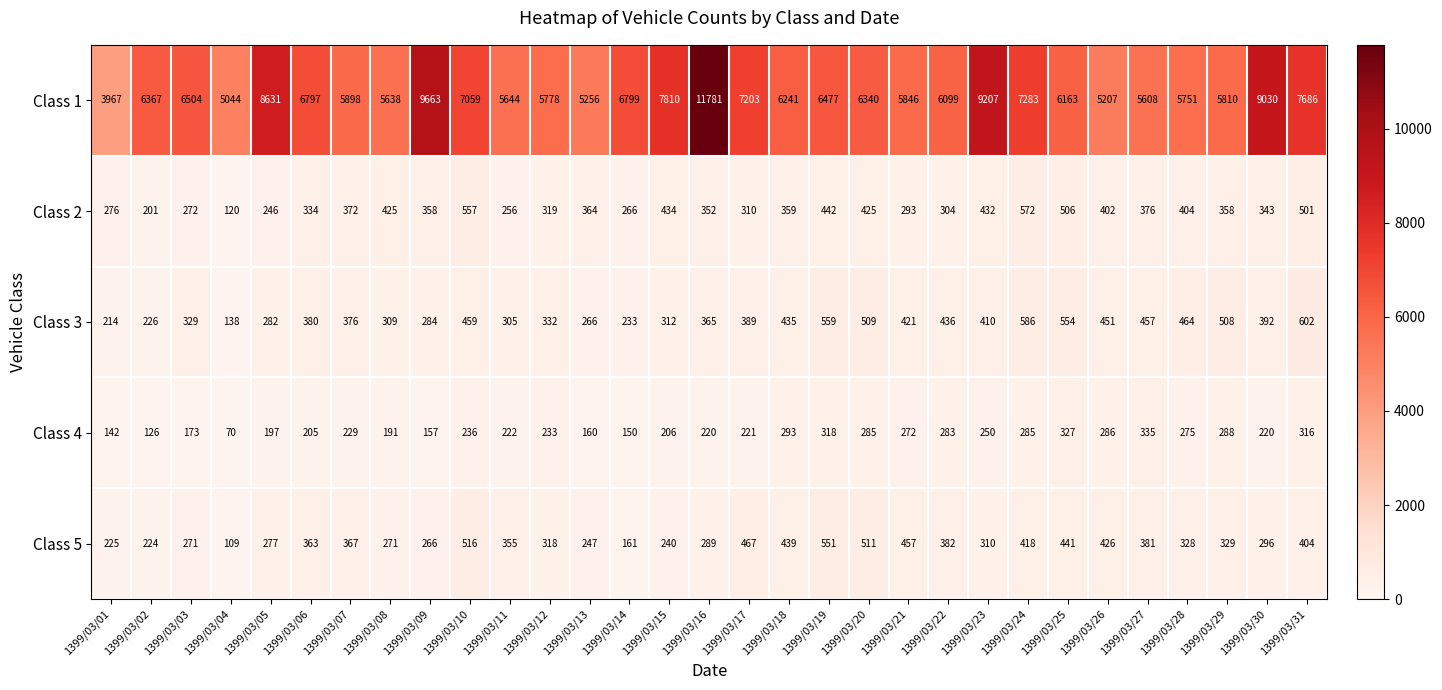

Which series has the widest spread of values?

Class 1